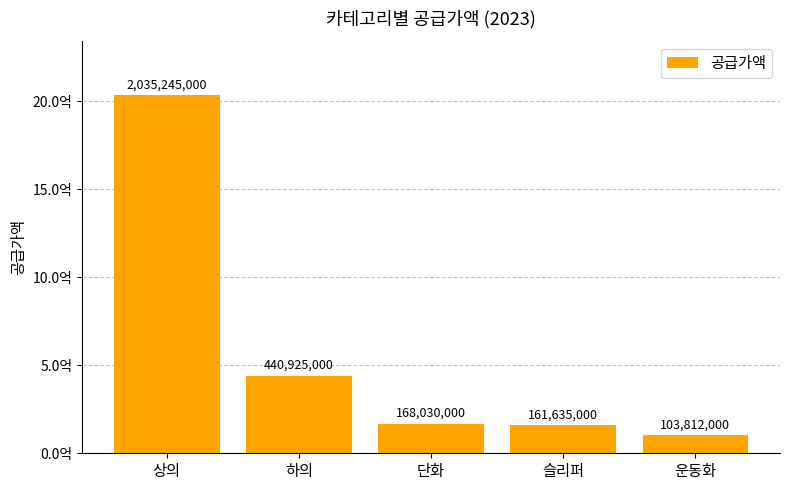

What is the label of the 3rd bar from the left?

단화